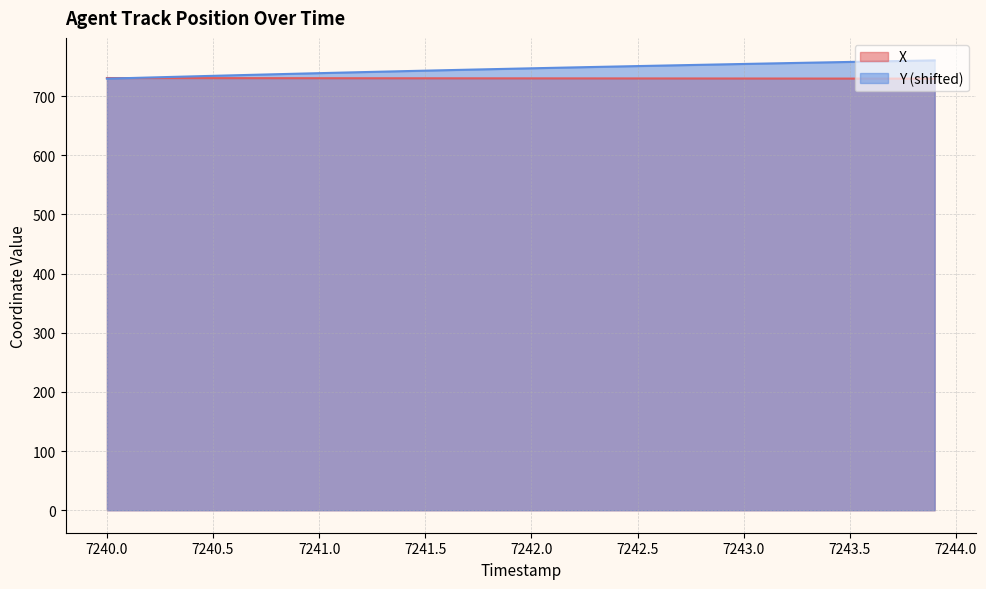

How many lines are shown in the chart?

2